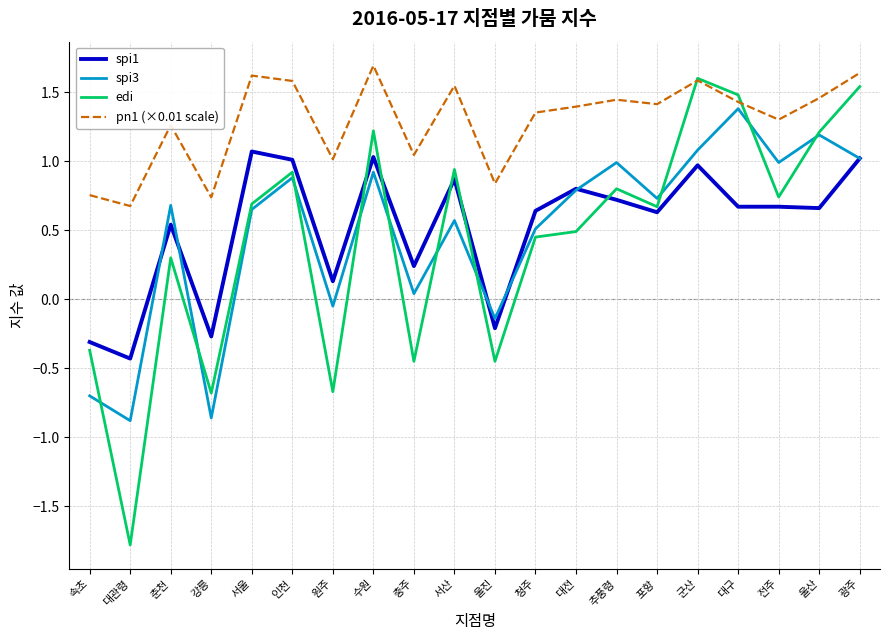

Is the value of spi3 at 울진 greater than the value of spi1 at 전주?

No